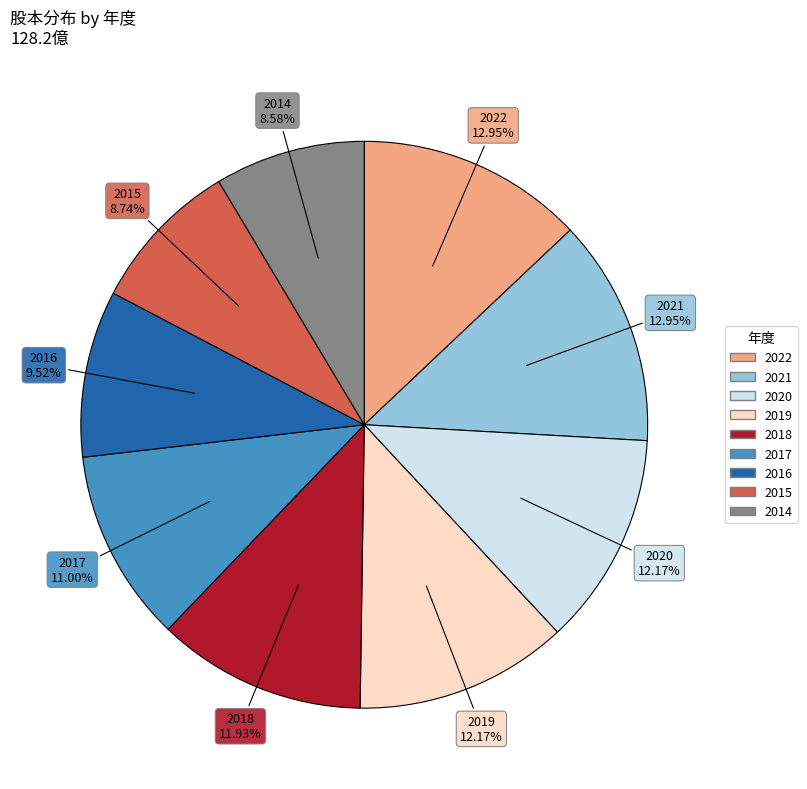

Approximately how many times larger is the value at 2018 compared to 2015?

1.4